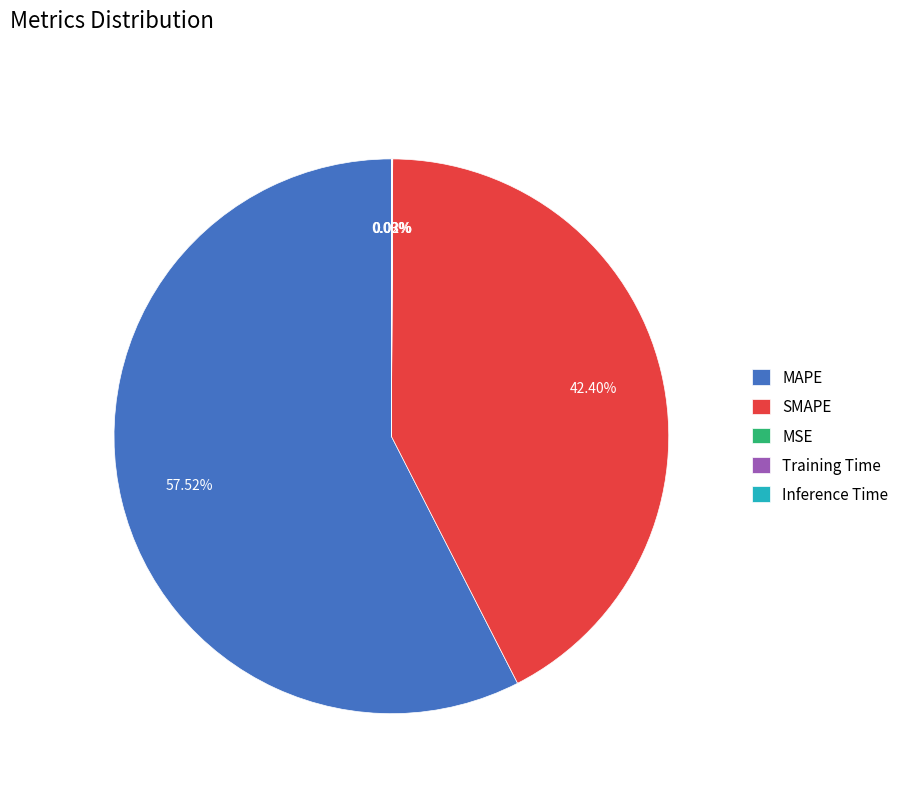

Does any single category account for the majority?

Yes